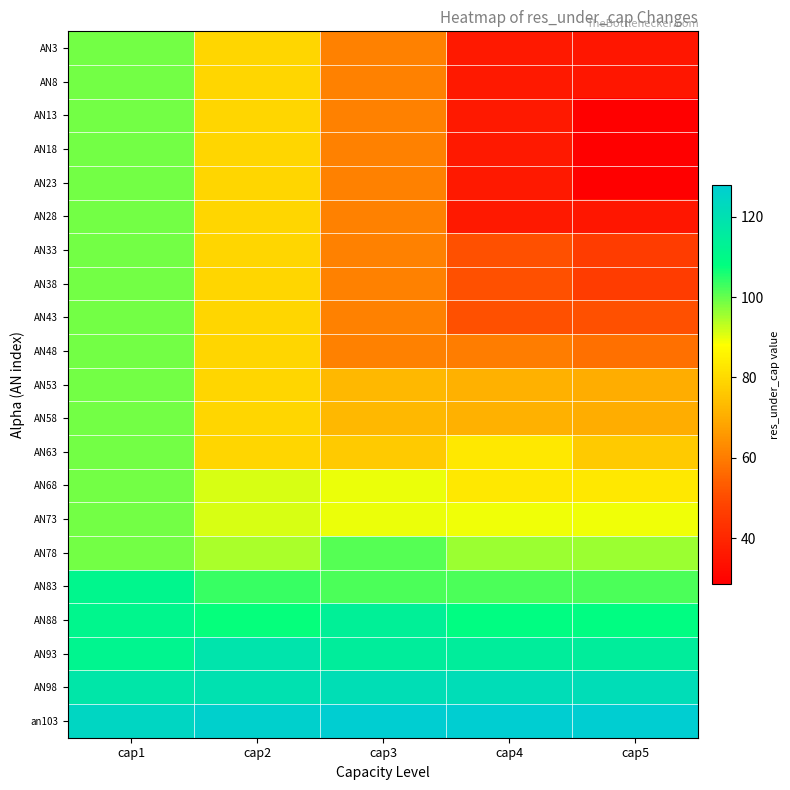

Reading left to right, extract all data points from this chart.

AN3: cap1=98.9	cap2=79.3	cap3=60.9	cap4=36.2	cap5=35.3
AN8: cap1=98.9	cap2=79.3	cap3=60.9	cap4=36.2	cap5=35.4
AN13: cap1=98.9	cap2=79.3	cap3=60.9	cap4=36.2	cap5=28.8
AN18: cap1=98.9	cap2=79.3	cap3=60.9	cap4=36.2	cap5=28.8
AN23: cap1=98.9	cap2=79.3	cap3=60.9	cap4=36.2	cap5=28.8
AN28: cap1=98.9	cap2=79.3	cap3=60.9	cap4=36.2	cap5=35.4
AN33: cap1=98.9	cap2=79.3	cap3=60.9	cap4=51.1	cap5=46.4
AN38: cap1=98.9	cap2=79.3	cap3=60.9	cap4=51.1	cap5=46.4
AN43: cap1=98.9	cap2=79.3	cap3=60.9	cap4=51.1	cap5=51.1
AN48: cap1=98.9	cap2=79.3	cap3=60.9	cap4=60.1	cap5=57.5
AN53: cap1=98.9	cap2=79.3	cap3=72.7	cap4=71.1	cap5=70.4
AN58: cap1=98.9	cap2=79.3	cap3=72.7	cap4=71.1	cap5=70.3
AN63: cap1=98.9	cap2=79.3	cap3=76.4	cap4=83.0	cap5=76.6
AN68: cap1=98.9	cap2=91.1	cap3=89.5	cap4=83.0	cap5=83.0
AN73: cap1=98.9	cap2=91.1	cap3=89.5	cap4=89.4	cap5=89.4
AN78: cap1=98.9	cap2=94.7	cap3=101.4	cap4=95.8	cap5=95.8
AN83: cap1=111.3	cap2=103.6	cap3=101.9	cap4=102.2	cap5=102.2
AN88: cap1=111.3	cap2=107.3	cap3=113.8	cap4=108.6	cap5=108.6
AN93: cap1=111.5	cap2=118.7	cap3=114.6	cap4=115.0	cap5=115.0
AN98: cap1=117.7	cap2=120.0	cap3=121.0	cap4=121.4	cap5=121.4
an103: cap1=123.9	cap2=126.3	cap3=127.4	cap4=127.7	cap5=127.7